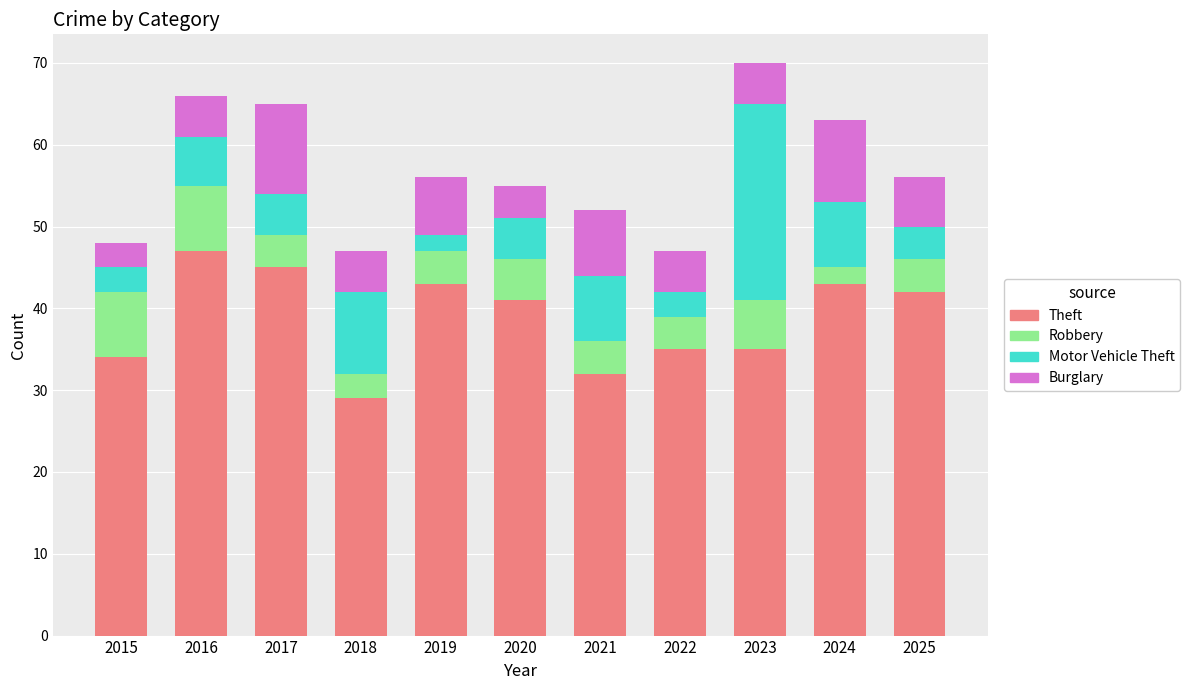

What is the total value across all series at 2019?

56